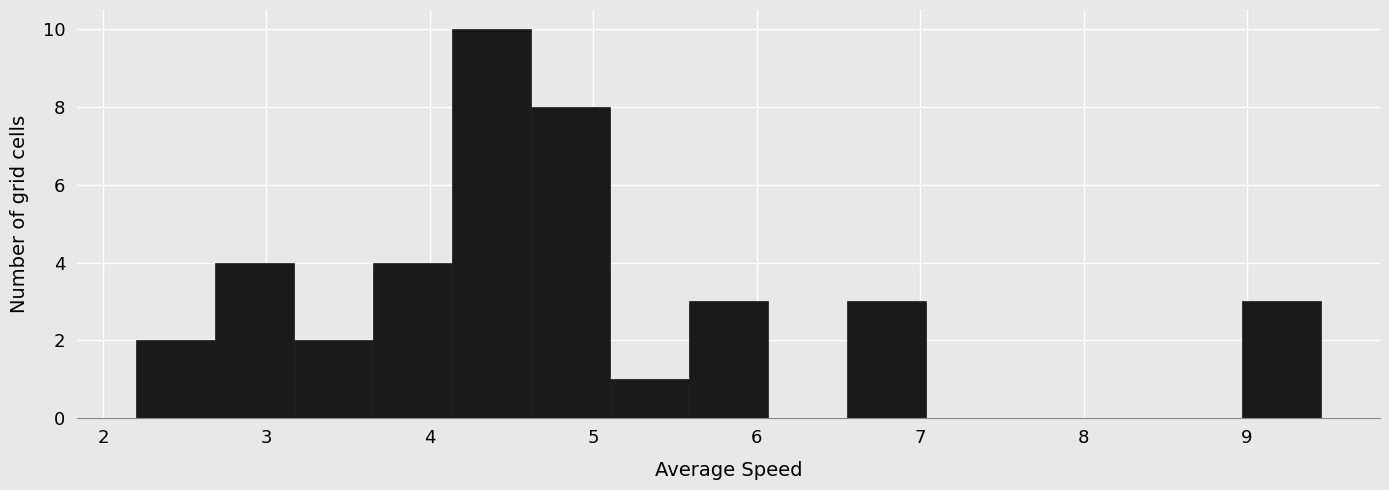

How tall is the bar that spans 3.2 to 3.7 on the x-axis? Neither the bar edges nor the heights are printed on the chart, so give them approximately, as read against the axes.

2